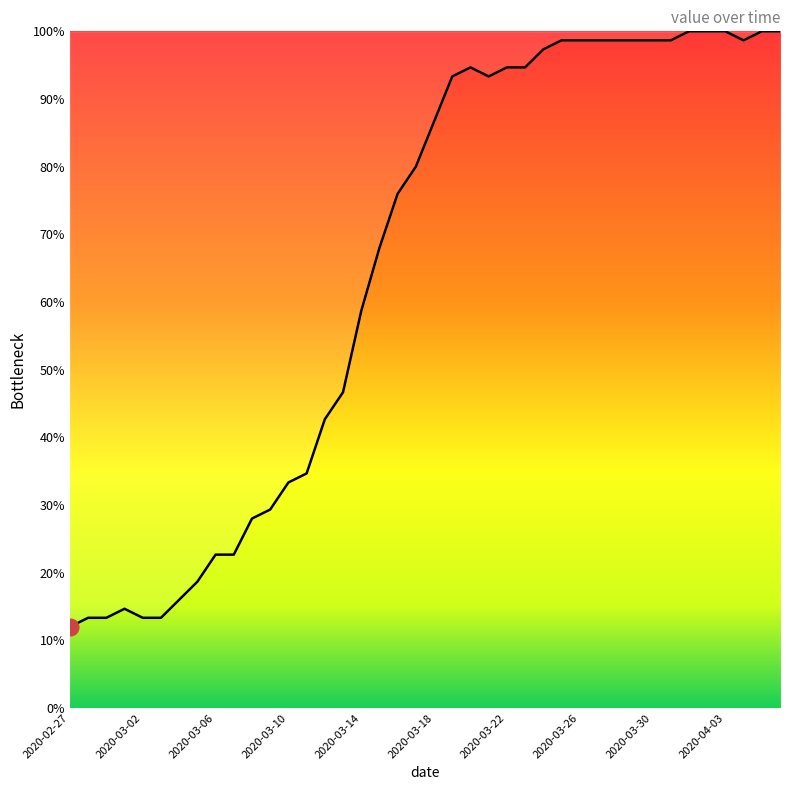

Count the number of categories in the chart.

40